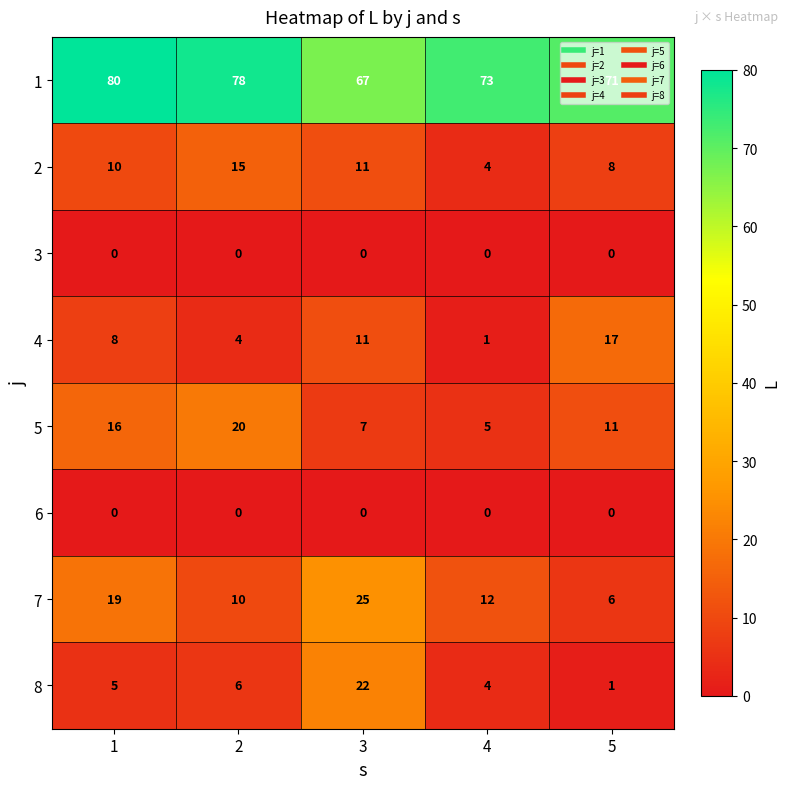

Is the value of 5 at 1 greater than the value of 3 at 4?

Yes